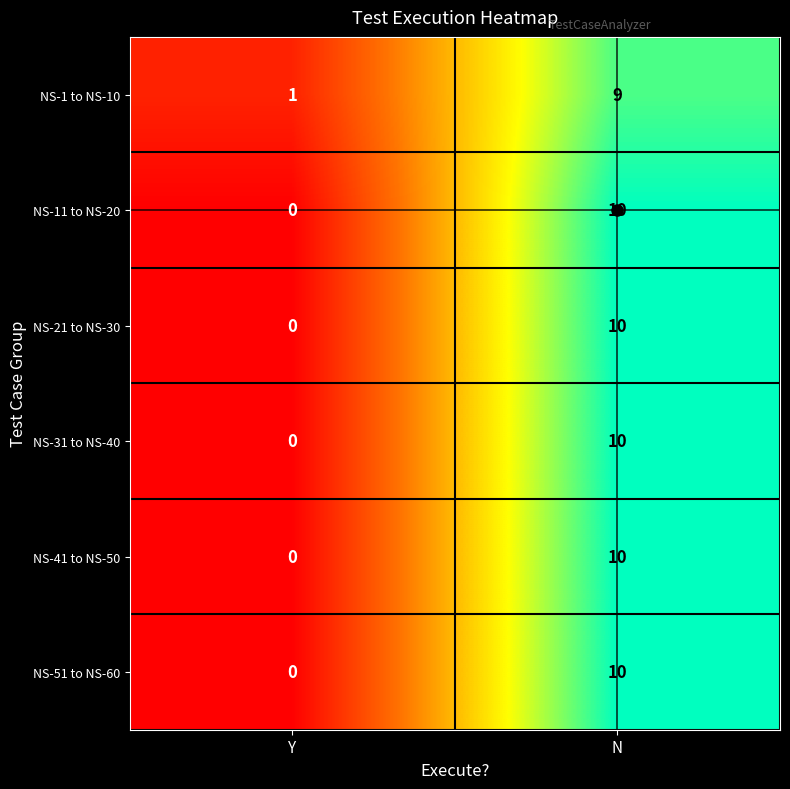

At how many categories does at least one series exceed 0?

2